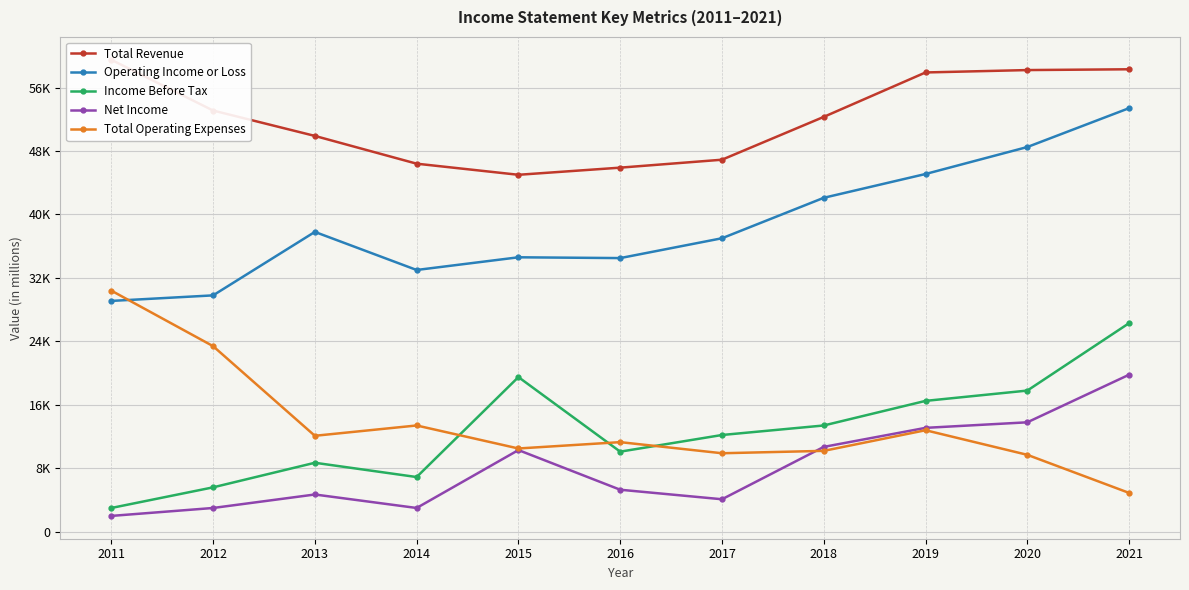

Reading left to right, what are all the values shown in this chart?

Total Revenue: 2011=59500	2012=53100	2013=49900	2014=46400	2015=45000	2016=45900	2017=46900	2018=52300	2019=57900	2020=58200	2021=58300
Operating Income or Loss: 2011=29100	2012=29800	2013=37800	2014=33000	2015=34600	2016=34500	2017=37000	2018=42100	2019=45100	2020=48500	2021=53400
Income Before Tax: 2011=3000	2012=5600	2013=8700	2014=6900	2015=19500	2016=10100	2017=12200	2018=13400	2019=16500	2020=17800	2021=26300
Net Income: 2011=2000	2012=3000	2013=4700	2014=3000	2015=10300	2016=5300	2017=4100	2018=10700	2019=13100	2020=13800	2021=19800
Total Operating Expenses: 2011=30400	2012=23400	2013=12100	2014=13400	2015=10500	2016=11300	2017=9900	2018=10200	2019=12800	2020=9700	2021=4900